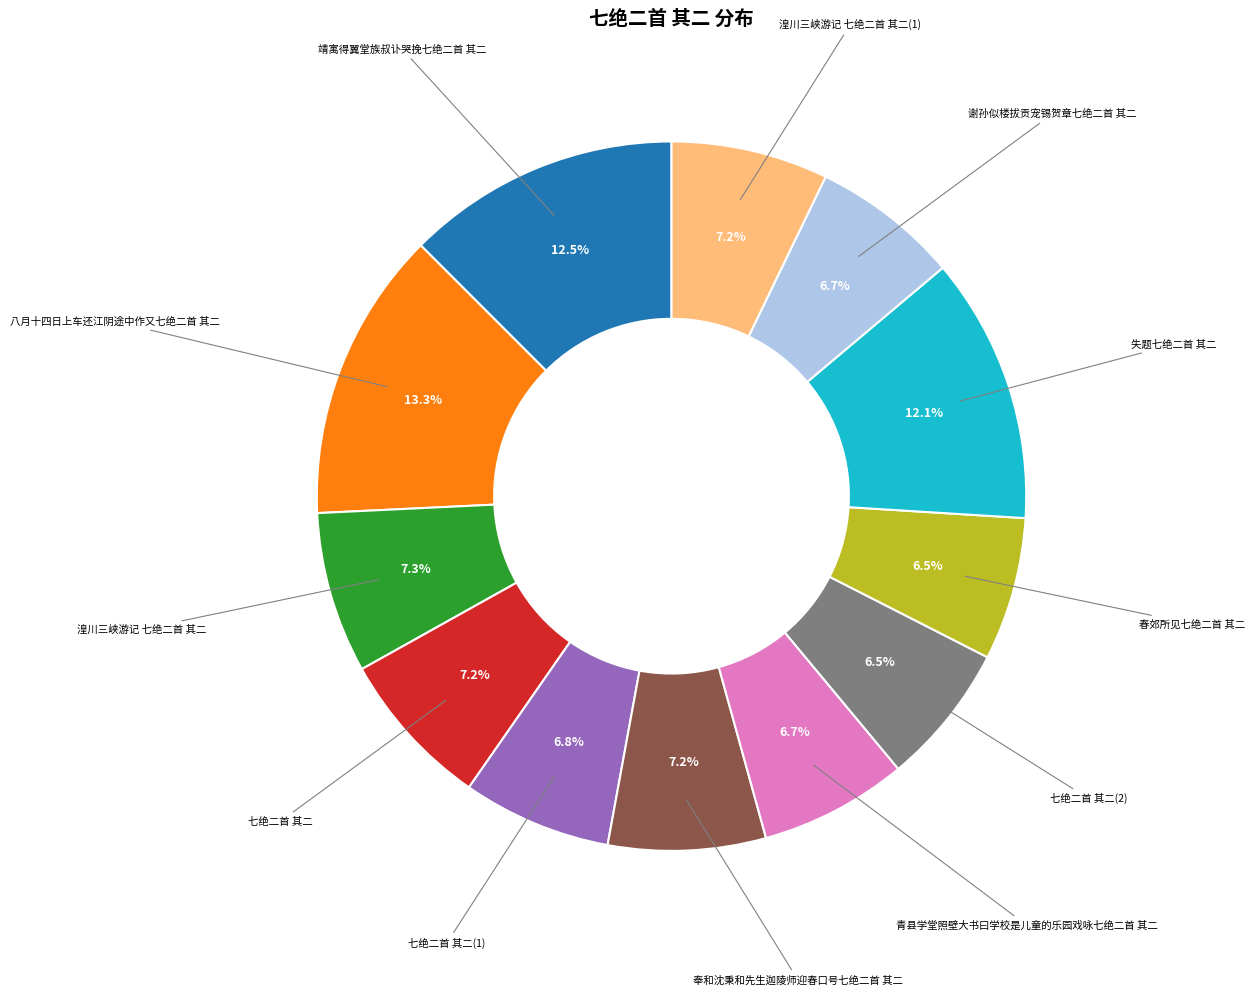

True or false: 谢孙似楼拔贡宠锡贺章七绝二首 其二 accounts for 12% of the total.

False